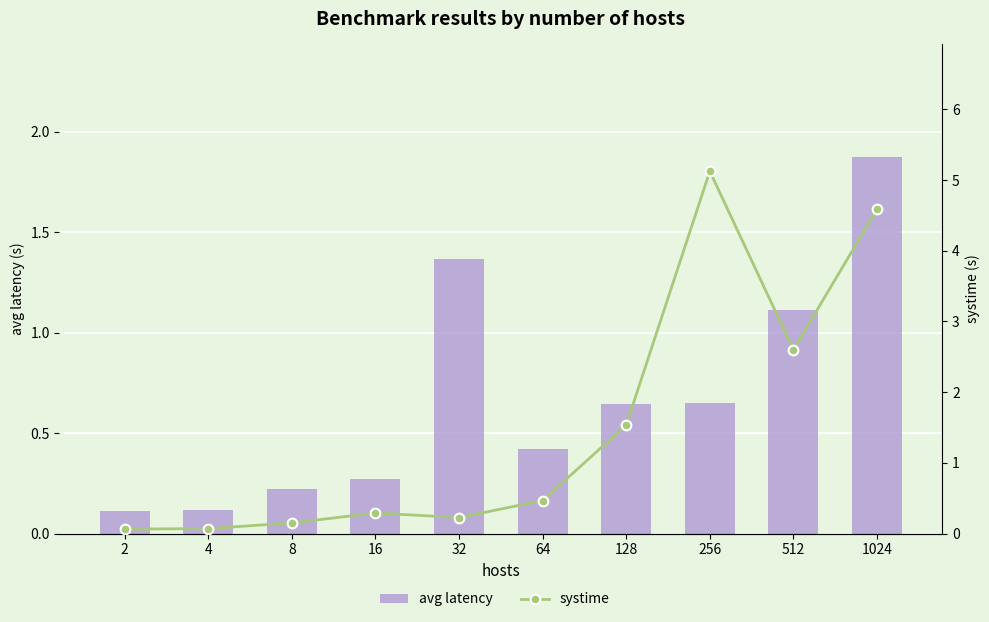

At which label does systime reach its peak?

256